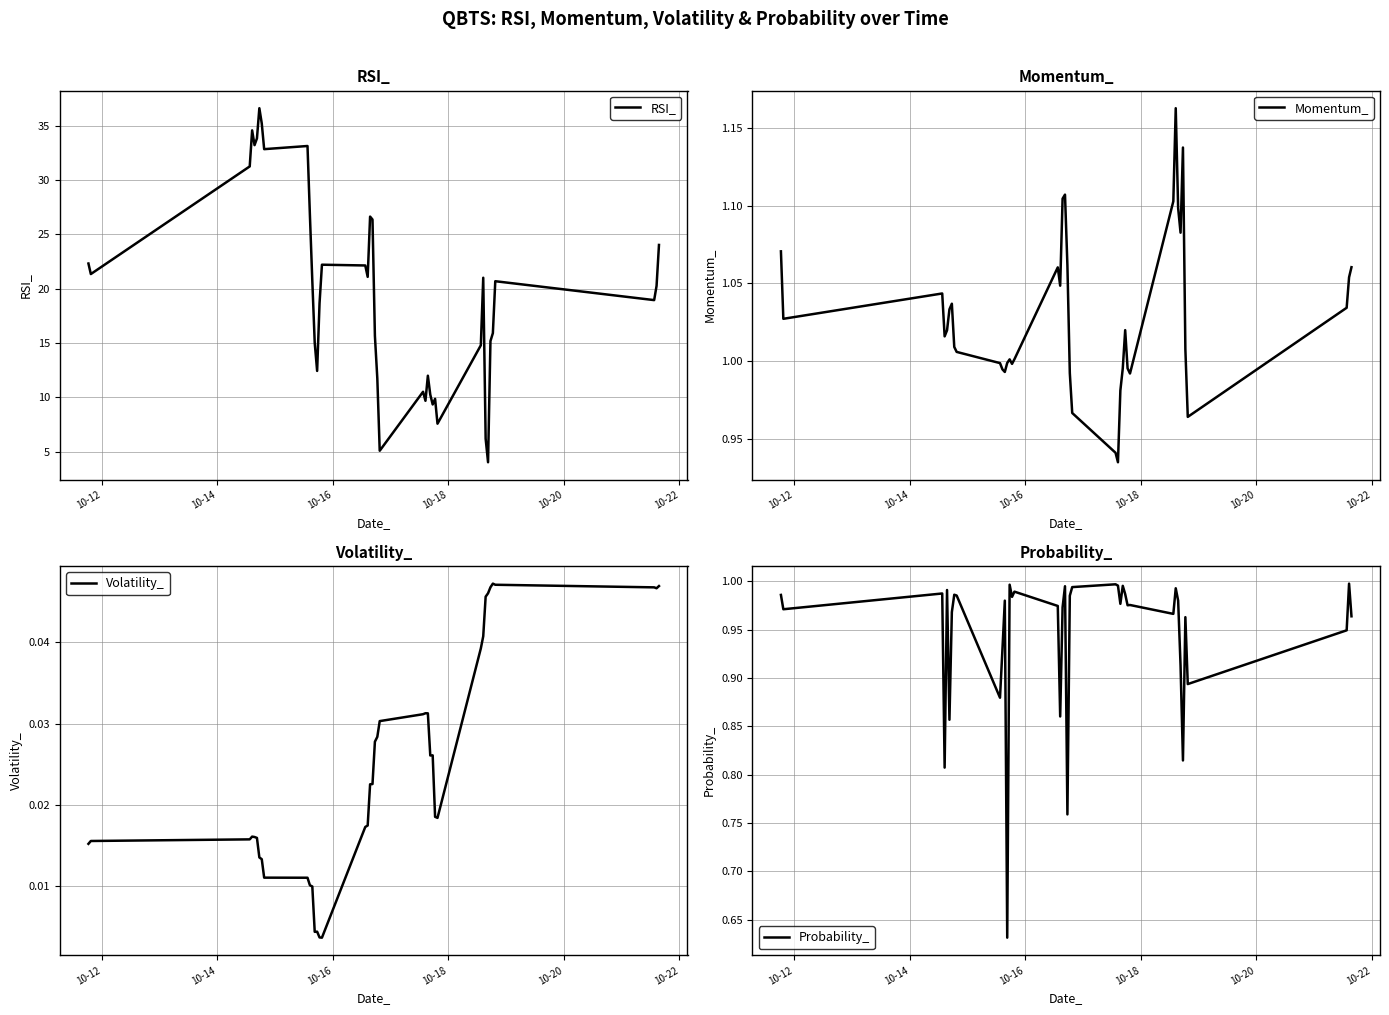

What is the maximum value for RSI_?

36.6